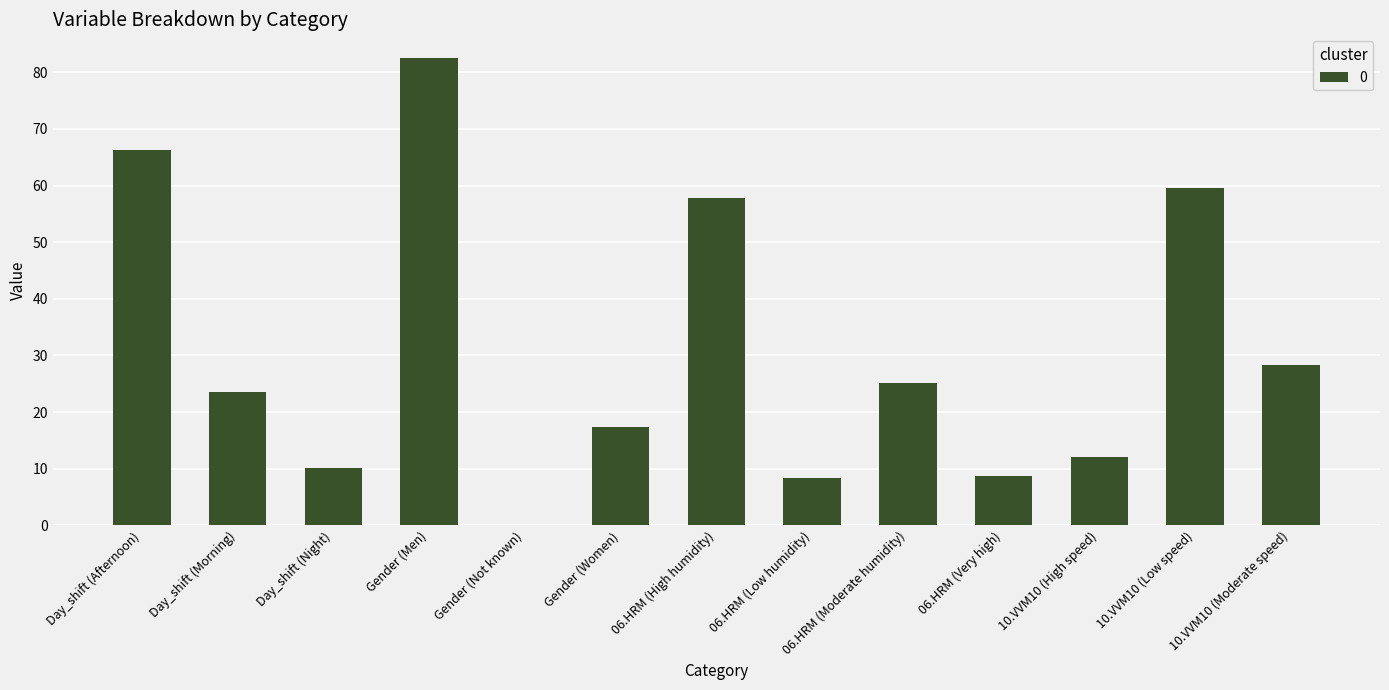

What value does the data have at 06.HRM (Very high)?

8.7